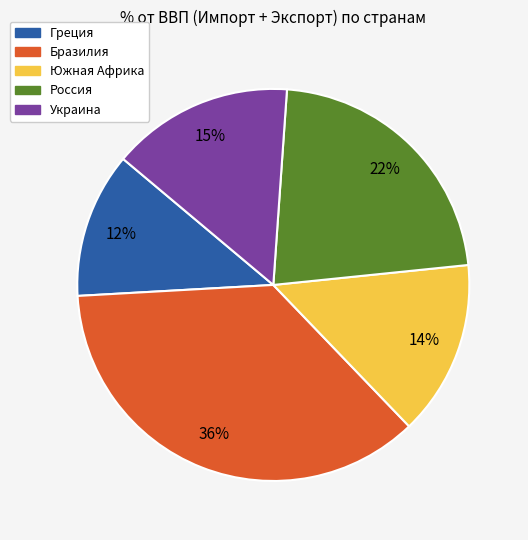

Do Украина and Южная Африка together represent more than half of the pie?

No